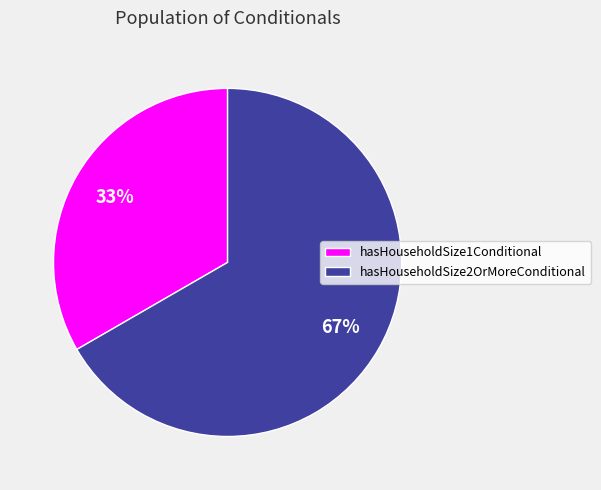

To the nearest percent, what percentage of the pie is hasHouseholdSize1Conditional?

33%